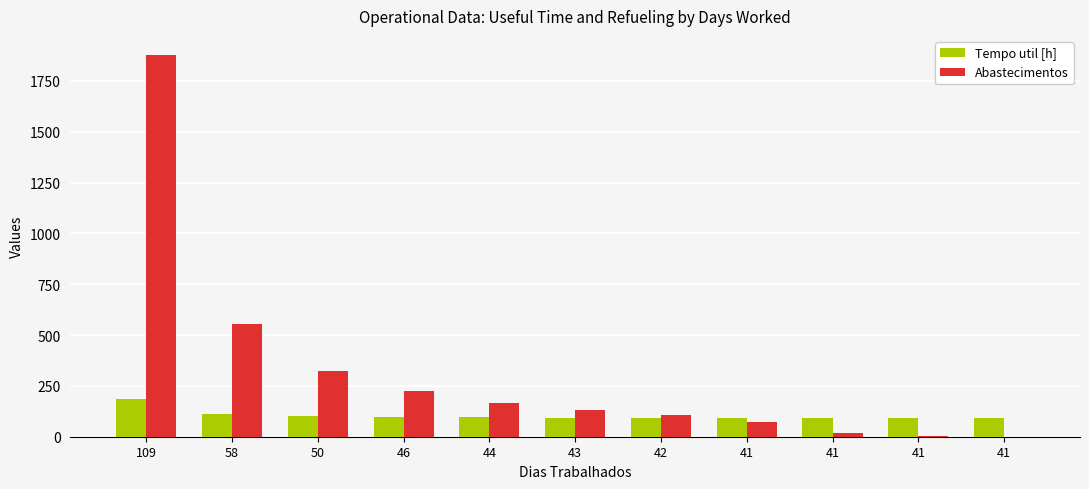

Between 109 and 41, which series saw the biggest shift?

Abastecimentos